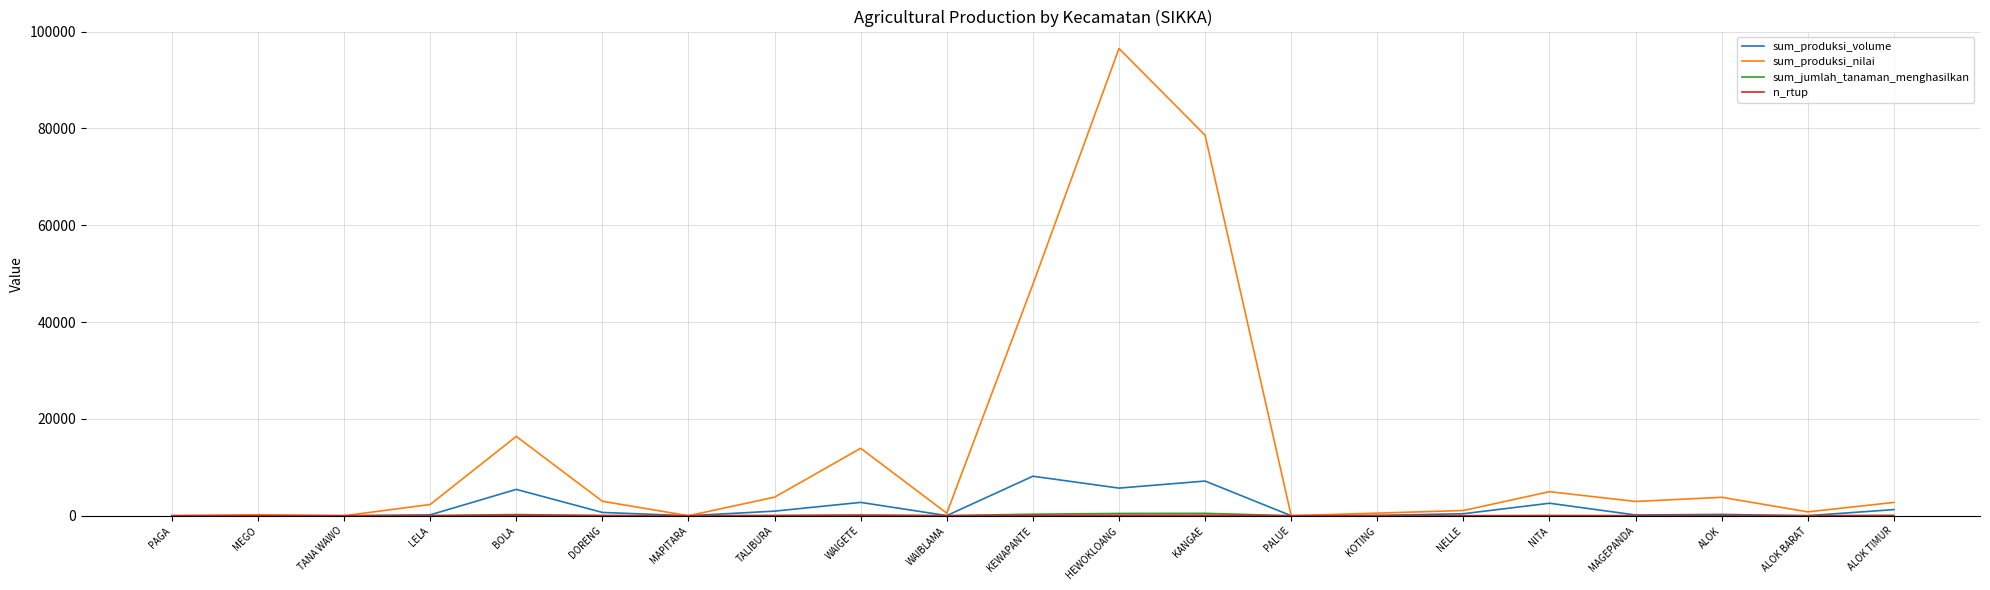

What is the total value across all series at NELLE?

1499